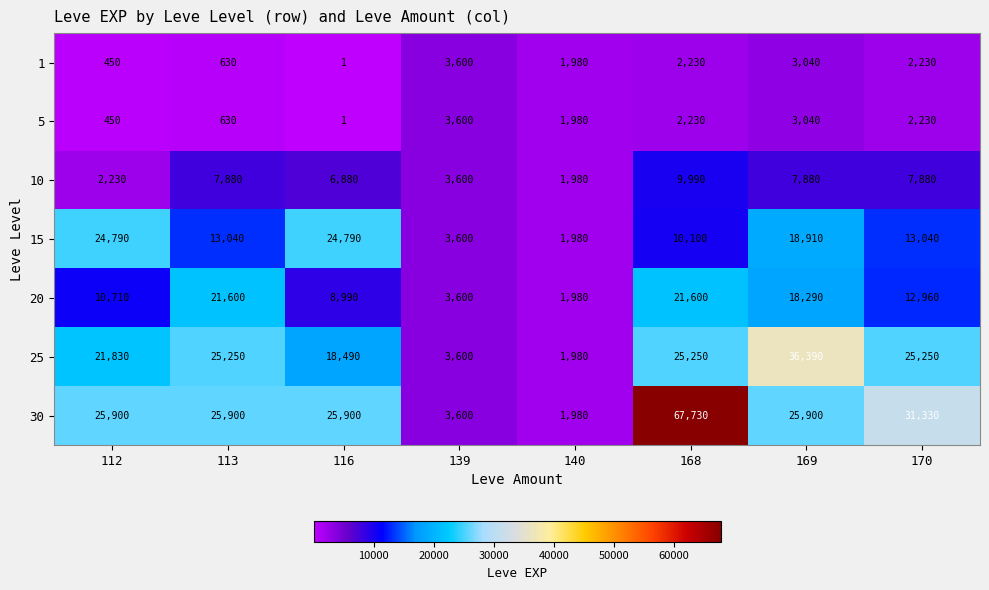

What is the average value of the 15 series?

13781